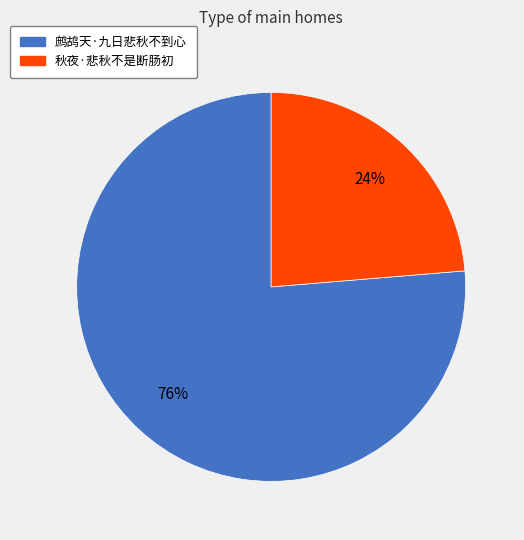

Is the sum of 鹧鸪天·九日悲秋不到心 and 秋夜·悲秋不是断肠初 greater than half?

Yes